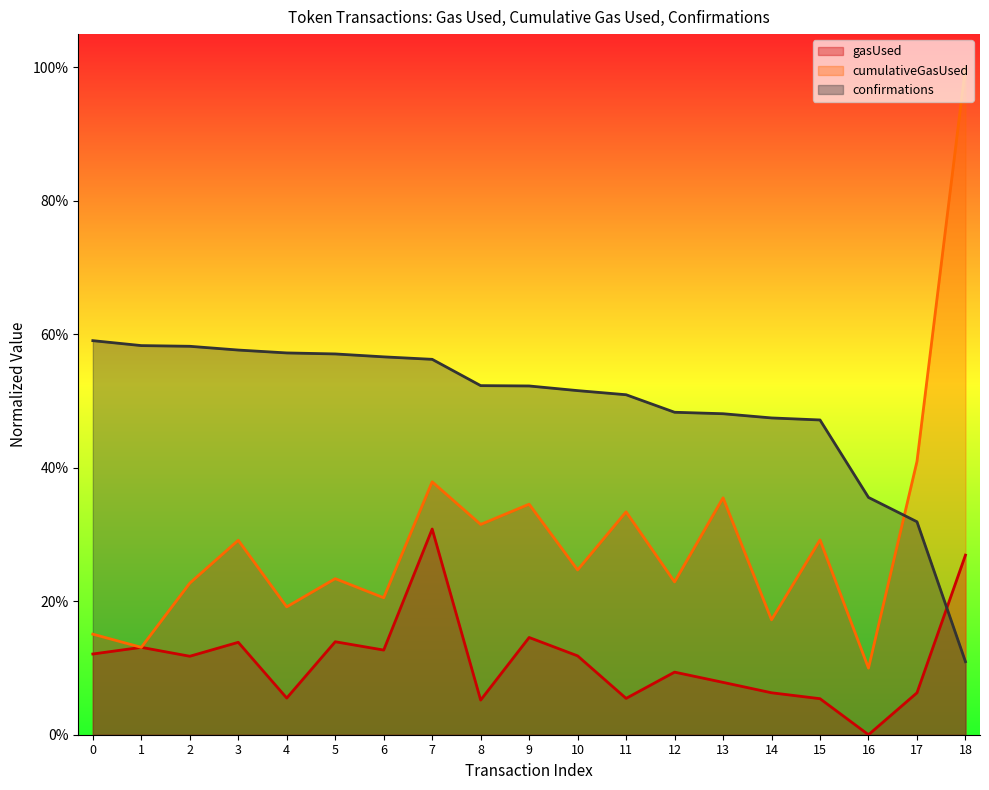

Where is the first local maximum for gasUsed?

1